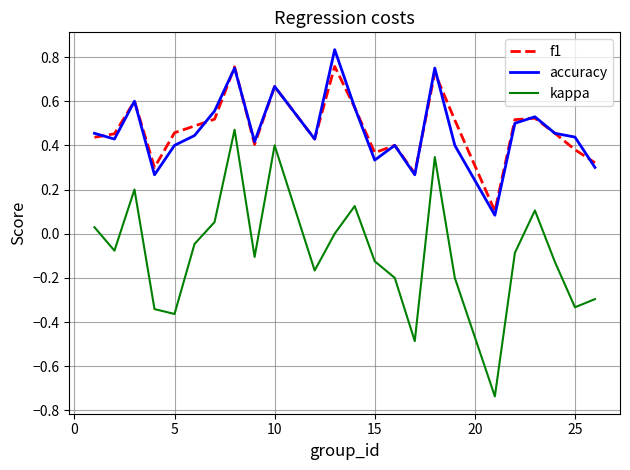

Which series has the largest range (max minus min)?

kappa